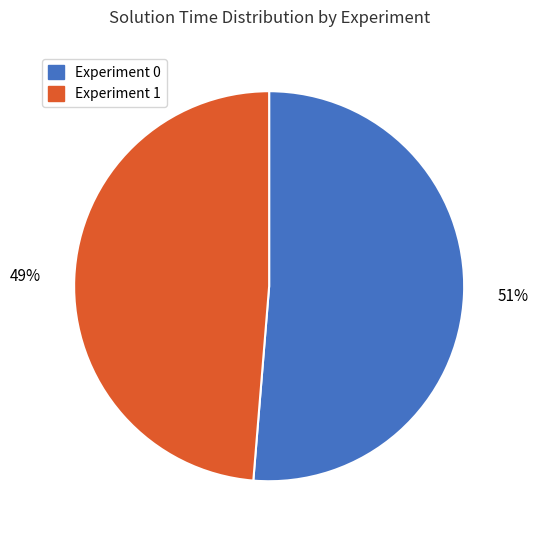

To the nearest percent, what is the average slice percentage?

50%